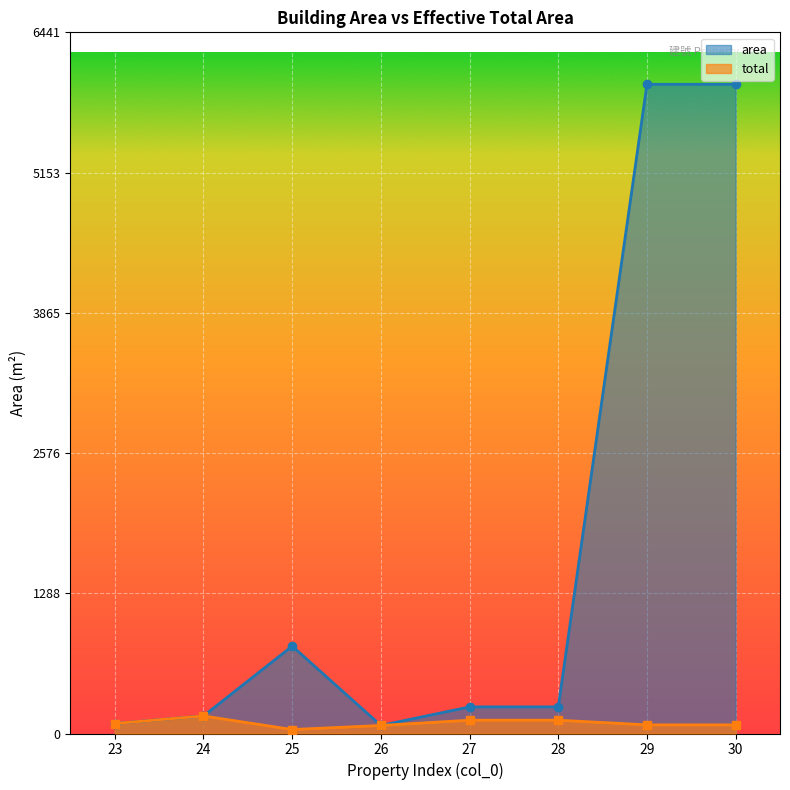

True or false: total has more than 2 points higher than both neighbors.

False